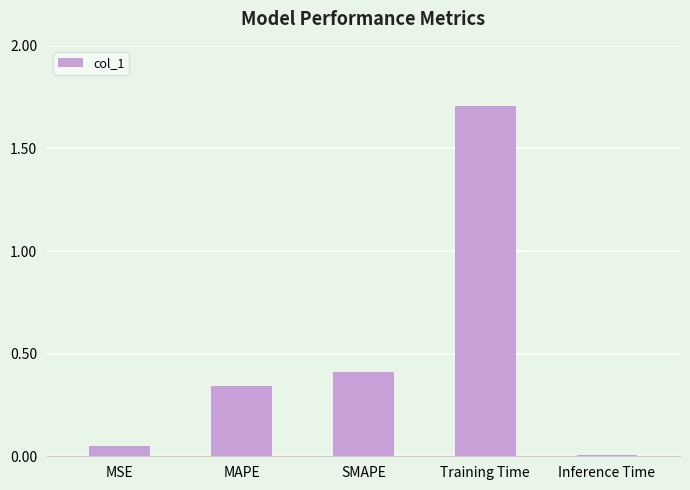

What is the average value?

0.5